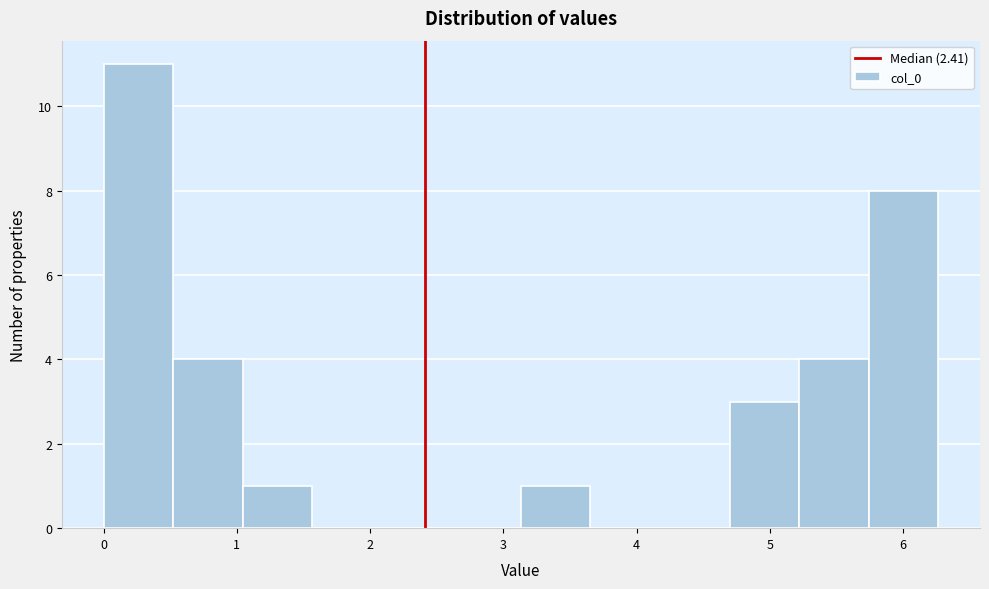

Reading left to right, list every bar in this chart as the range it spans on the x-axis followed by its height. Neither the bar edges nor the heights are printed on the chart, so give them approximately, as read against the axes.

0.0 to 0.5: 11
0.5 to 1.0: 4
1.0 to 1.6: 1
1.6 to 2.1: 0
2.1 to 2.6: 0
2.6 to 3.1: 0
3.1 to 3.7: 1
3.7 to 4.2: 0
4.2 to 4.7: 0
4.7 to 5.2: 3
5.2 to 5.7: 4
5.7 to 6.3: 8